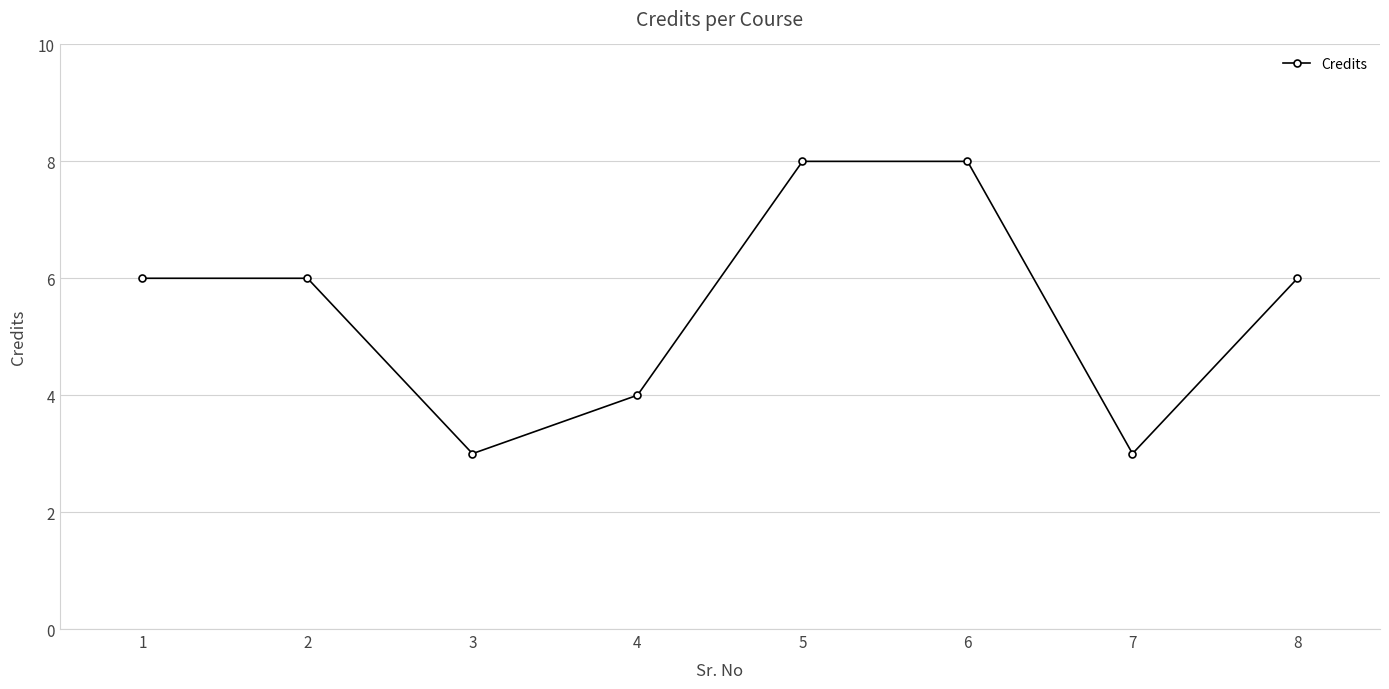

What is the minimum value shown in the chart?

3